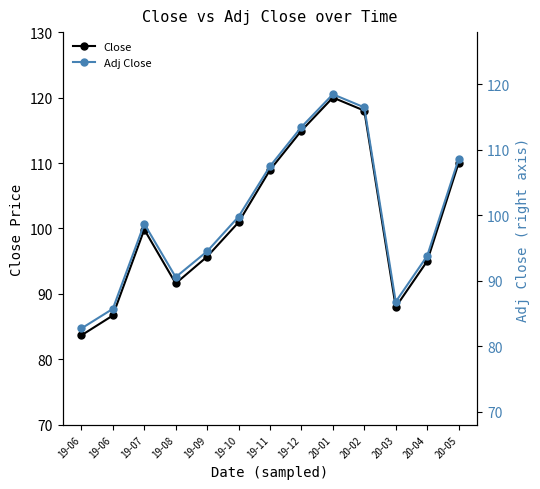

Count the number of categories in the chart.

13